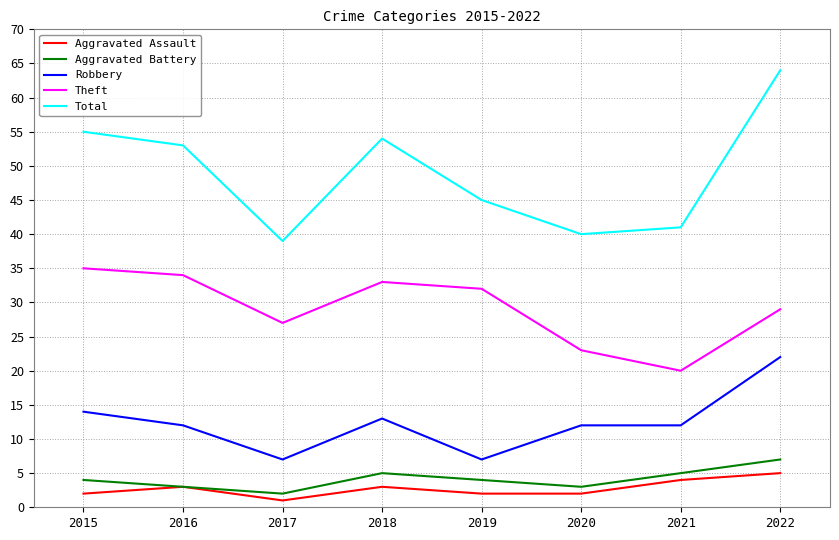

Count the number of data series in this chart.

5